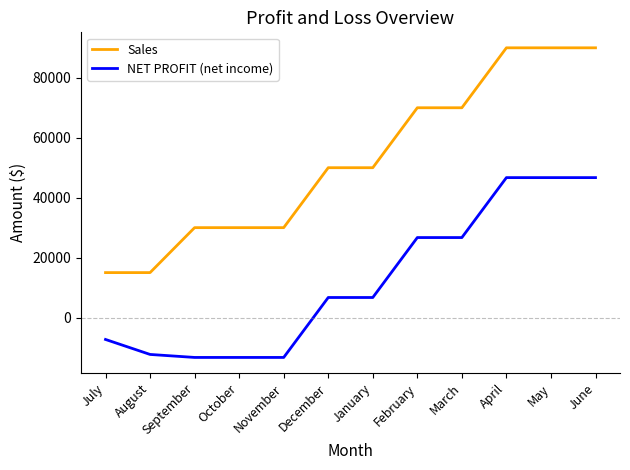

Reading right to left, transcribe all the data shown in this chart.

Sales: June=90000	May=90000	April=90000	March=70000	February=70000	January=50000	December=50000	November=30000	October=30000	September=30000	August=15000	July=15000
NET PROFIT (net income): June=46693	May=46693	April=46693	March=26693	February=26693	January=6693	December=6693	November=-13307	October=-13307	September=-13307	August=-12307	July=-7307